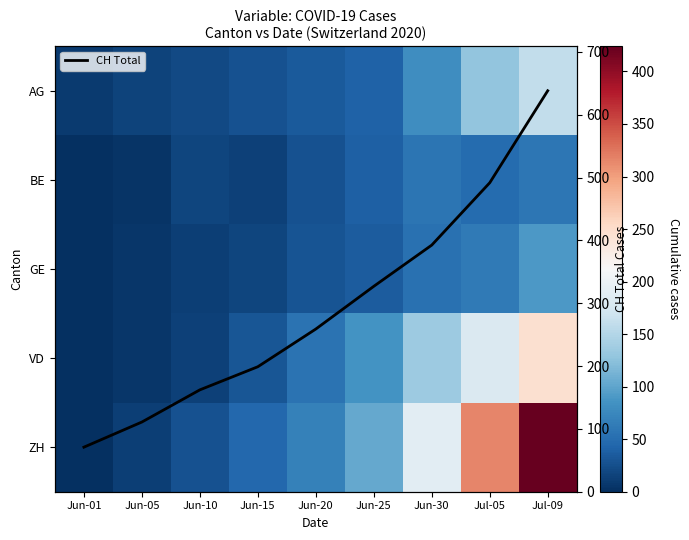

At which label does BE reach its peak?

Jul-09